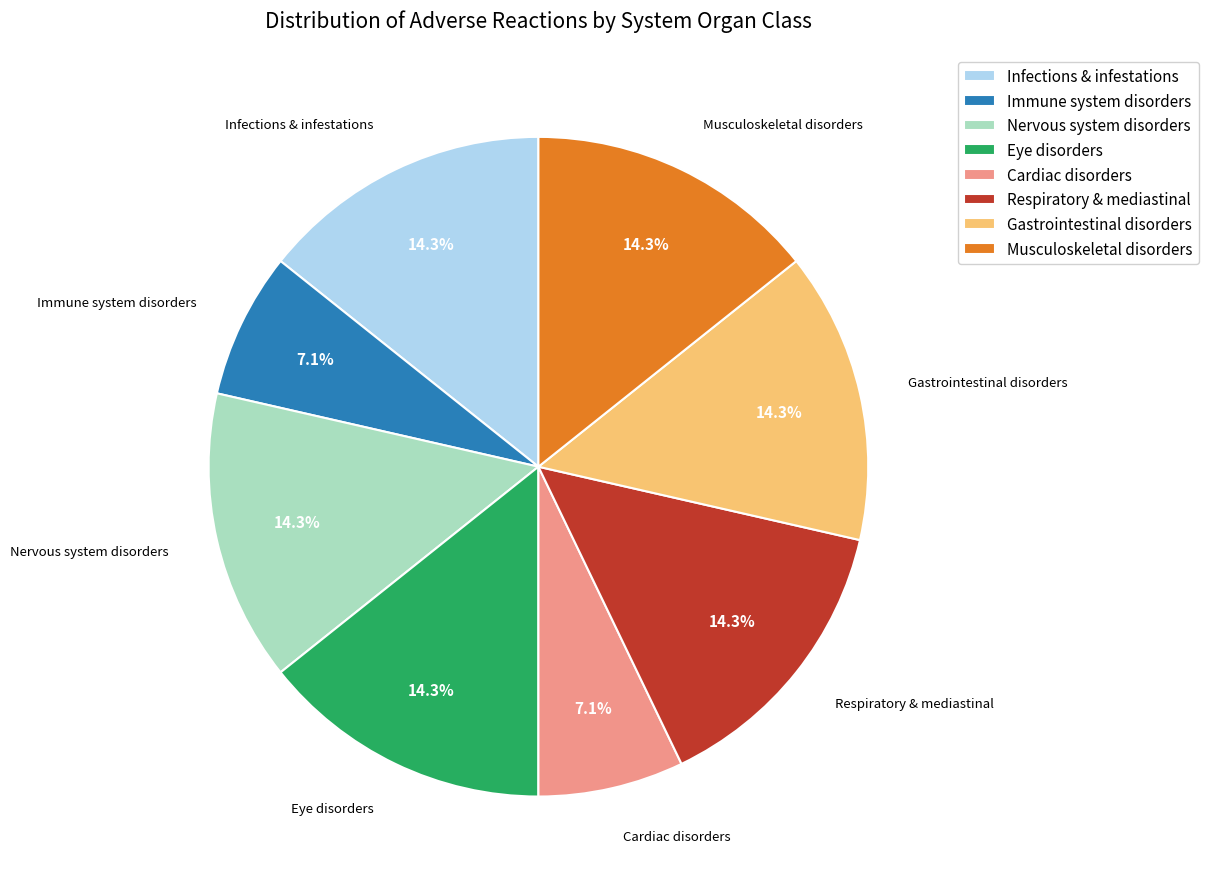

How many segments does this pie chart have?

8